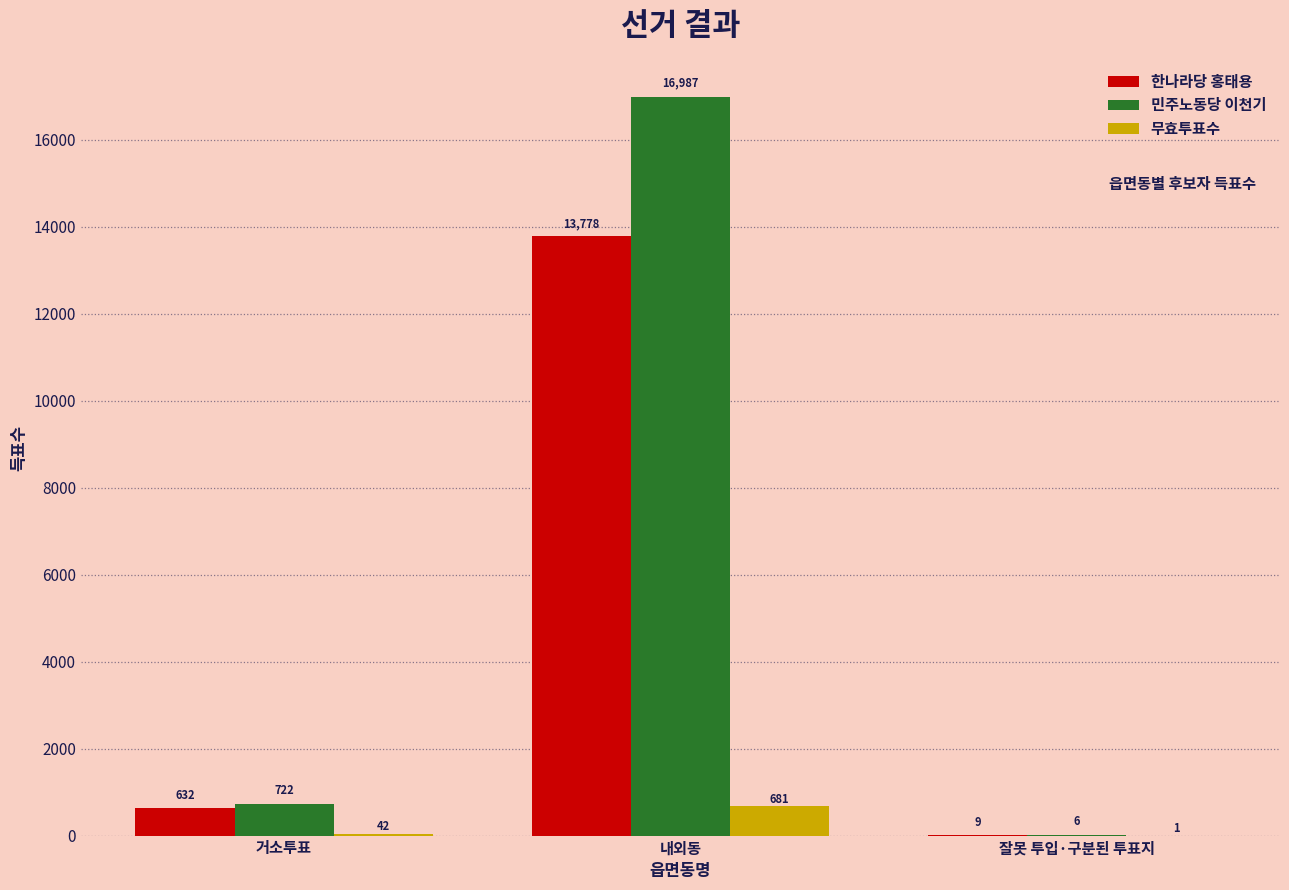

The value of 한나라당 홍태용 at 내외동 is 20582. True or false?

False